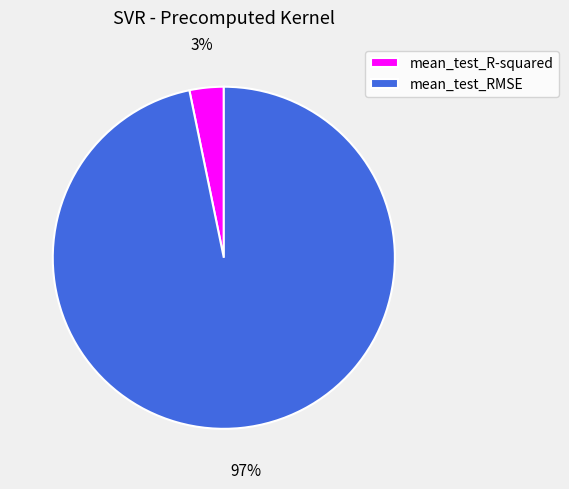

Which category accounts for the majority?

mean_test_RMSE